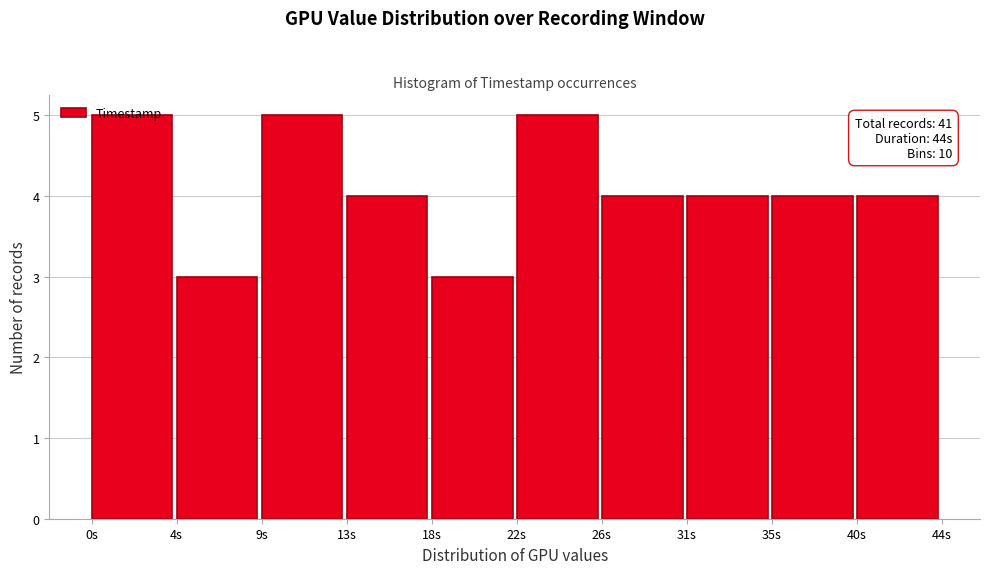

What is the smallest value displayed?

3